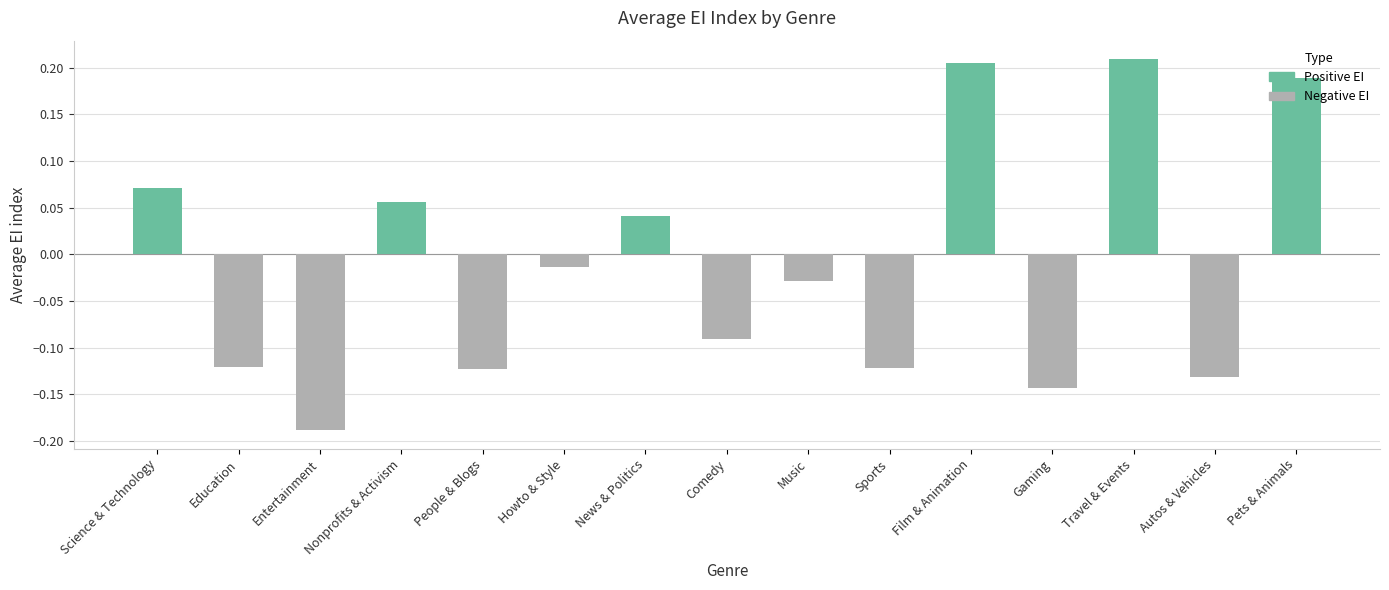

What is the change in value from Science & Technology to Entertainment?

-0.3